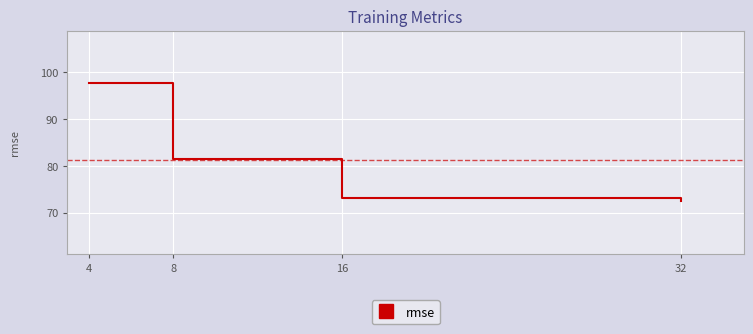

What is the minimum value shown in the chart?

72.5